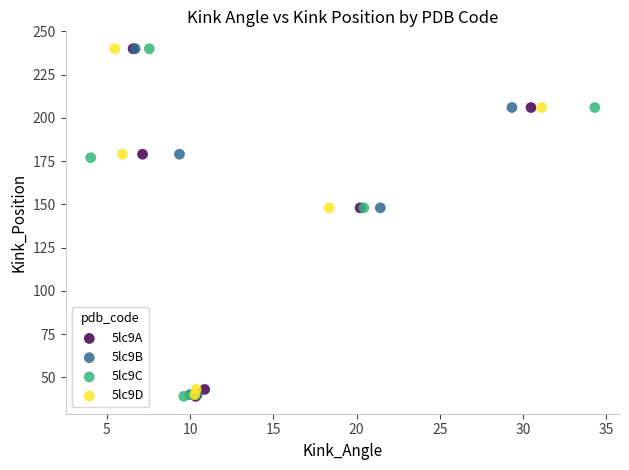

What are all the series names shown in the legend?

5lc9A, 5lc9B, 5lc9C, 5lc9D